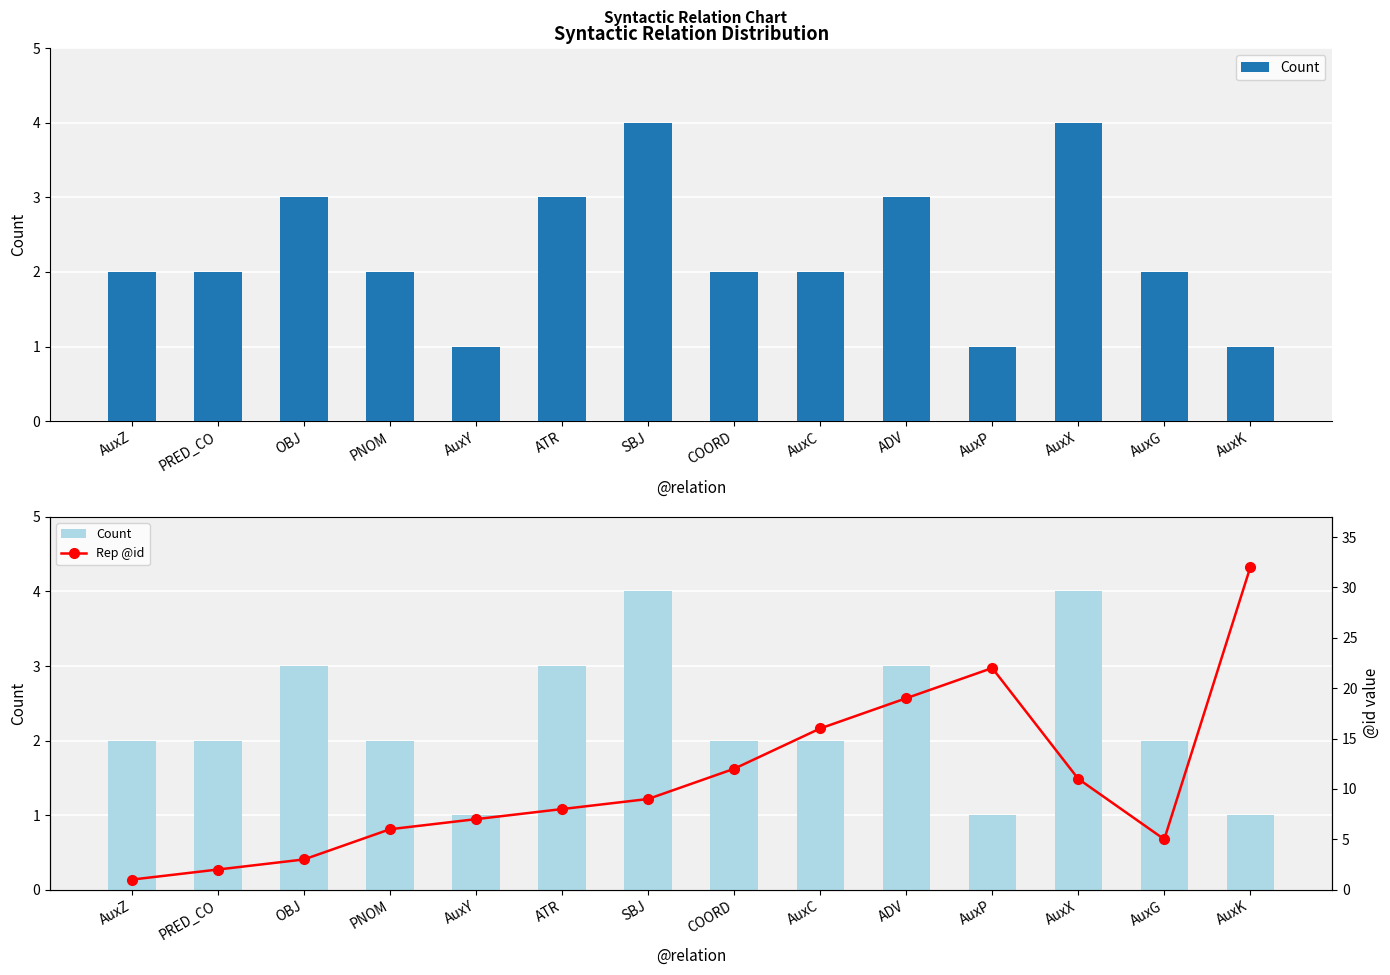

What is the label of the 7th bar from the right?

COORD